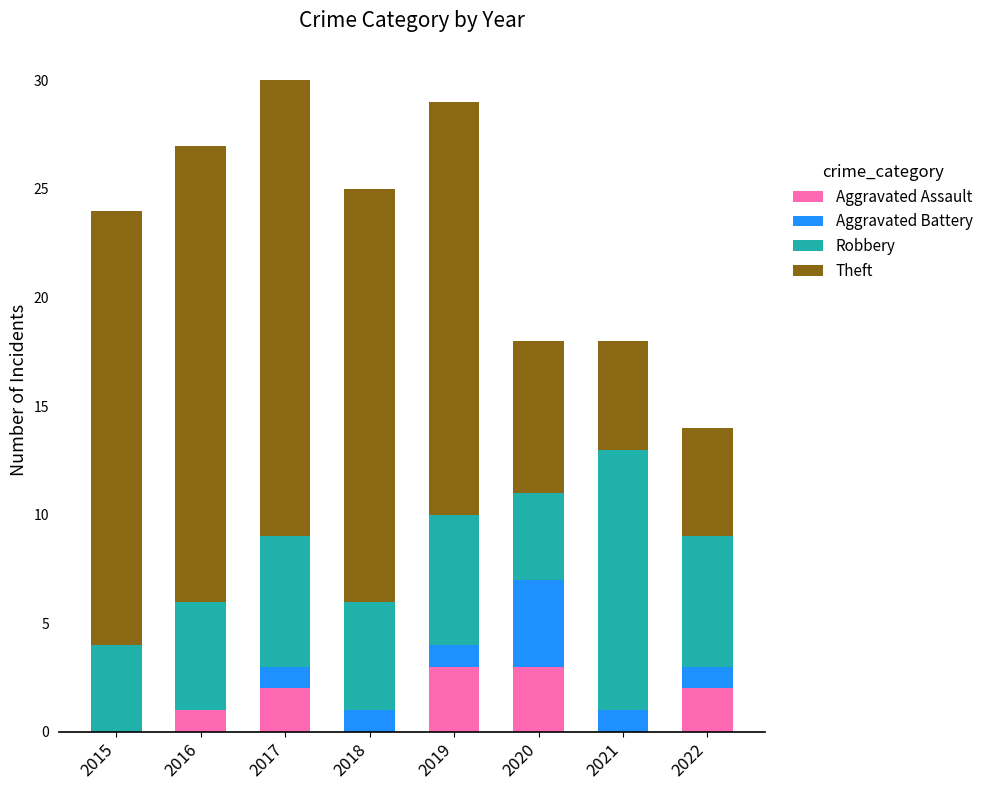

Are the bars horizontal?

No